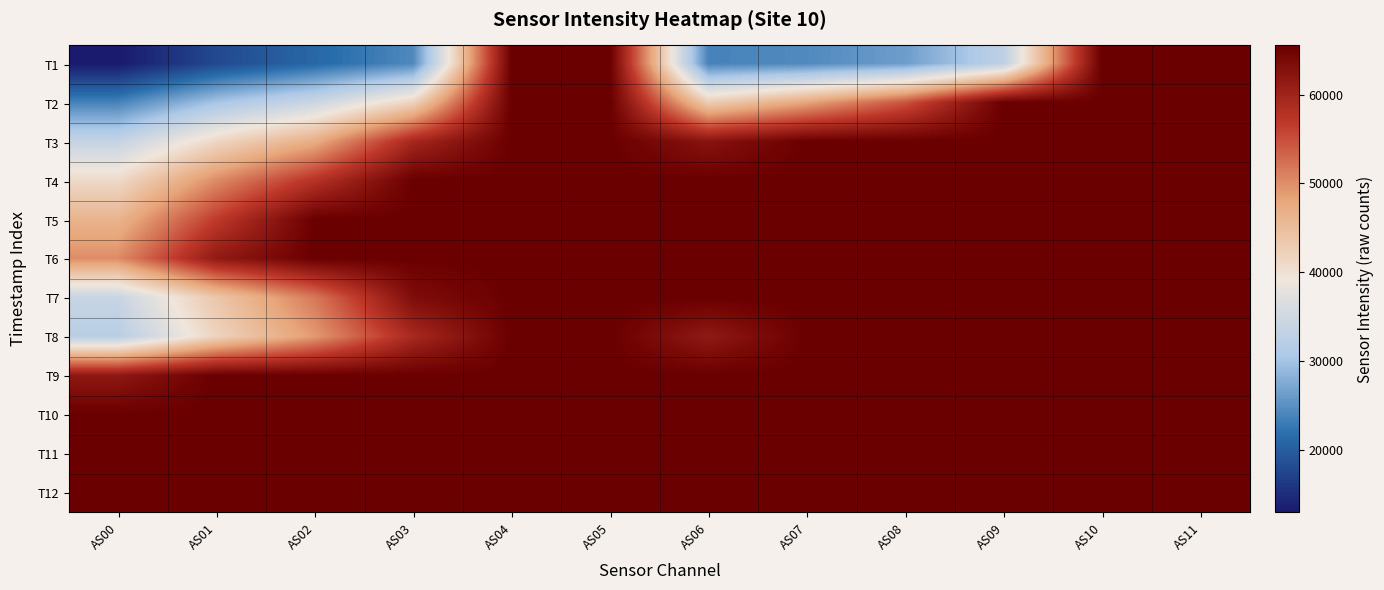

Reading left to right, list all the values displayed in this chart.

T1: AS00=12920	AS01=17796	AS02=21010	AS03=24264	AS04=65535	AS05=65535	AS06=23653	AS07=24387	AS08=26254	AS09=32762	AS10=65535	AS11=65535
T2: AS00=23695	AS01=30203	AS02=34426	AS03=41949	AS04=65535	AS05=65535	AS06=42766	AS07=48087	AS08=54601	AS09=65535	AS10=65535	AS11=65535
T3: AS00=33638	AS01=41364	AS02=47198	AS03=59345	AS04=65535	AS05=65535	AS06=62421	AS07=65535	AS08=65535	AS09=65535	AS10=65535	AS11=65535
T4: AS00=41007	AS01=50175	AS02=57630	AS03=65535	AS04=65535	AS05=65535	AS06=65535	AS07=65535	AS08=65535	AS09=65535	AS10=65535	AS11=65535
T5: AS00=46232	AS01=56658	AS02=65535	AS03=65535	AS04=65535	AS05=65535	AS06=65535	AS07=65535	AS08=65535	AS09=65535	AS10=65535	AS11=65535
T6: AS00=50139	AS01=61508	AS02=65535	AS03=65535	AS04=65535	AS05=65535	AS06=65535	AS07=65535	AS08=65535	AS09=65535	AS10=65535	AS11=65535
T7: AS00=34080	AS01=43694	AS02=51703	AS03=63444	AS04=65535	AS05=65535	AS06=65535	AS07=65535	AS08=65535	AS09=65535	AS10=65535	AS11=65535
T8: AS00=32081	AS01=41856	AS02=49102	AS03=59126	AS04=65535	AS05=65535	AS06=61493	AS07=65535	AS08=65535	AS09=65535	AS10=65535	AS11=65535
T9: AS00=61753	AS01=65535	AS02=65535	AS03=65535	AS04=65535	AS05=65535	AS06=65535	AS07=65535	AS08=65535	AS09=65535	AS10=65535	AS11=65535
T10: AS00=65487	AS01=65535	AS02=65535	AS03=65535	AS04=65535	AS05=65535	AS06=65535	AS07=65535	AS08=65535	AS09=65535	AS10=65535	AS11=65535
T11: AS00=65535	AS01=65535	AS02=65535	AS03=65535	AS04=65535	AS05=65535	AS06=65535	AS07=65535	AS08=65535	AS09=65535	AS10=65535	AS11=65535
T12: AS00=65535	AS01=65535	AS02=65535	AS03=65535	AS04=65535	AS05=65535	AS06=65535	AS07=65535	AS08=65535	AS09=65535	AS10=65535	AS11=65535